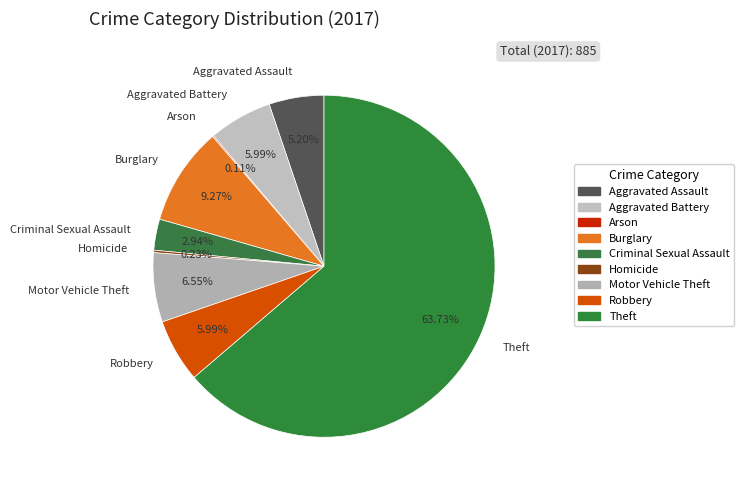

Which category has the biggest portion of the pie?

Theft